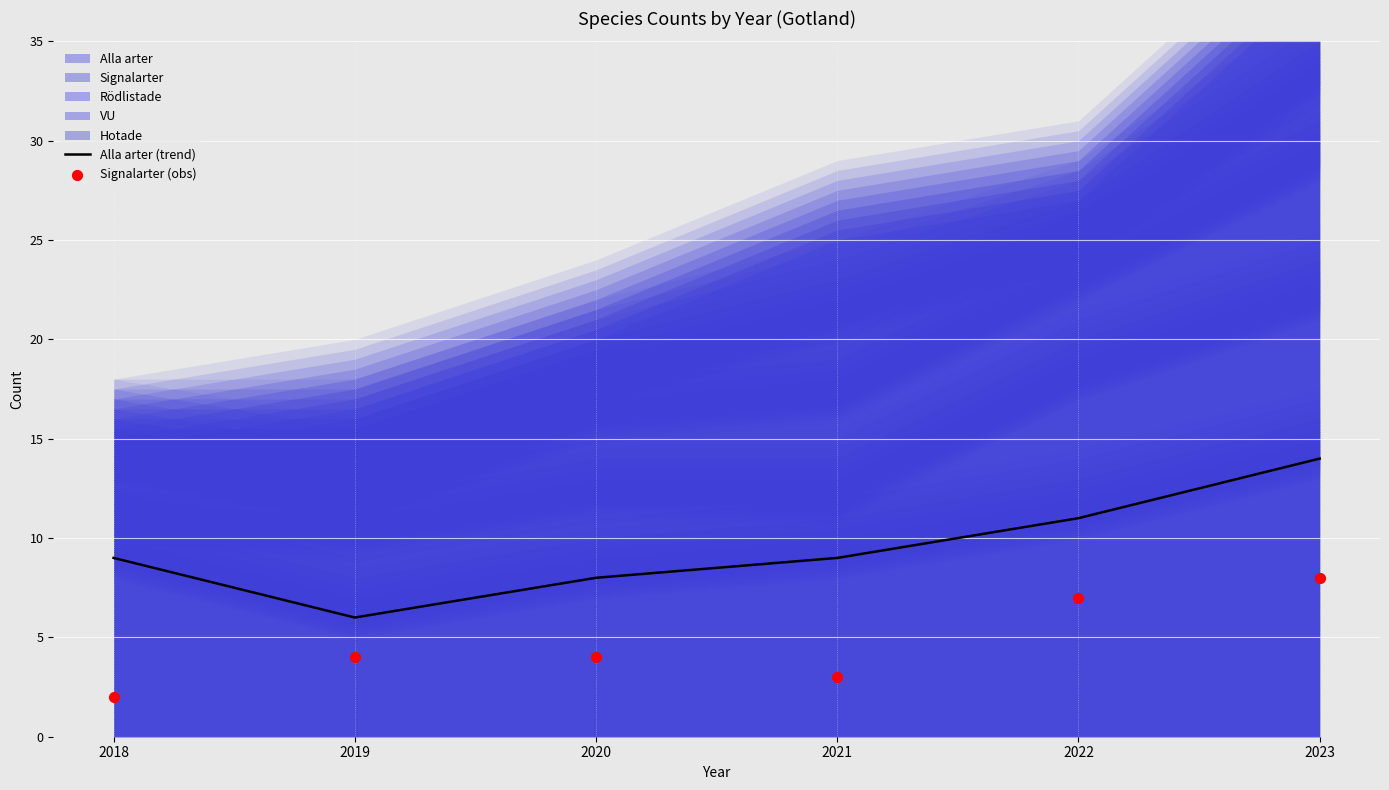

True or false: Alla arter has a value of 2 at 2019.

False